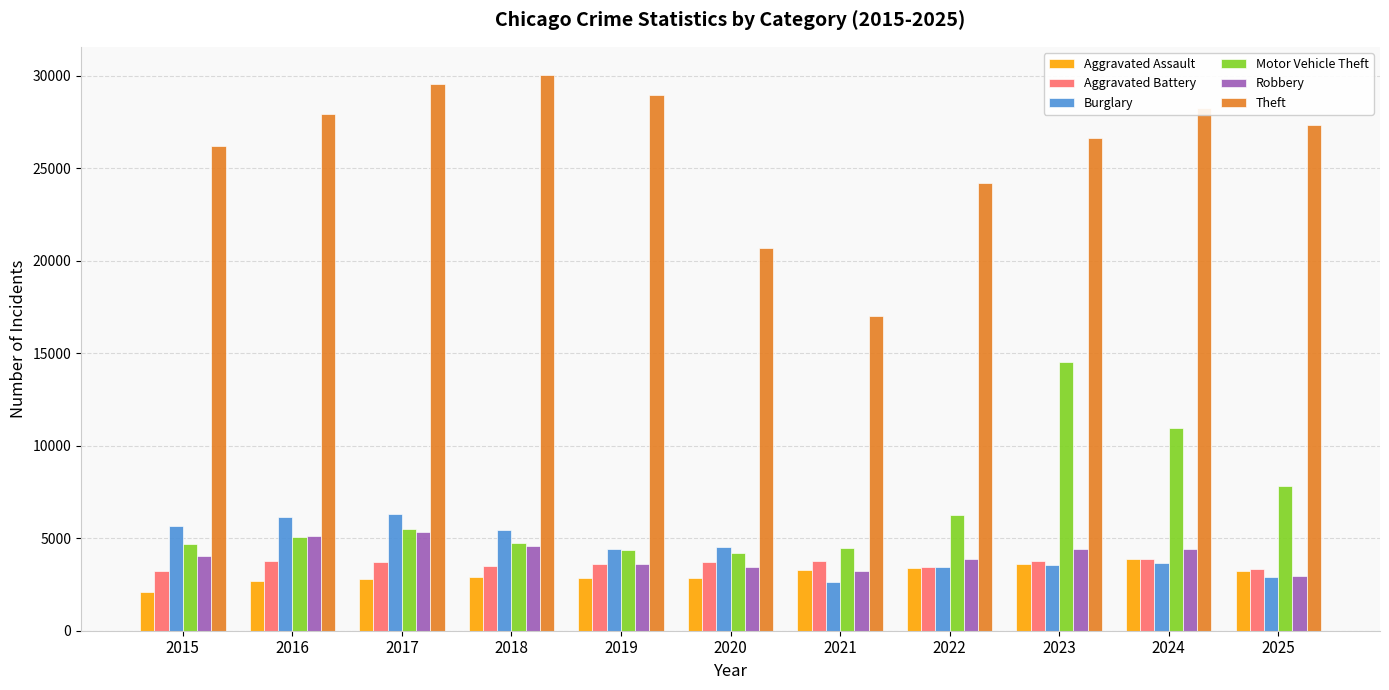

Is it true that Theft equals 20718 at 2020?

True